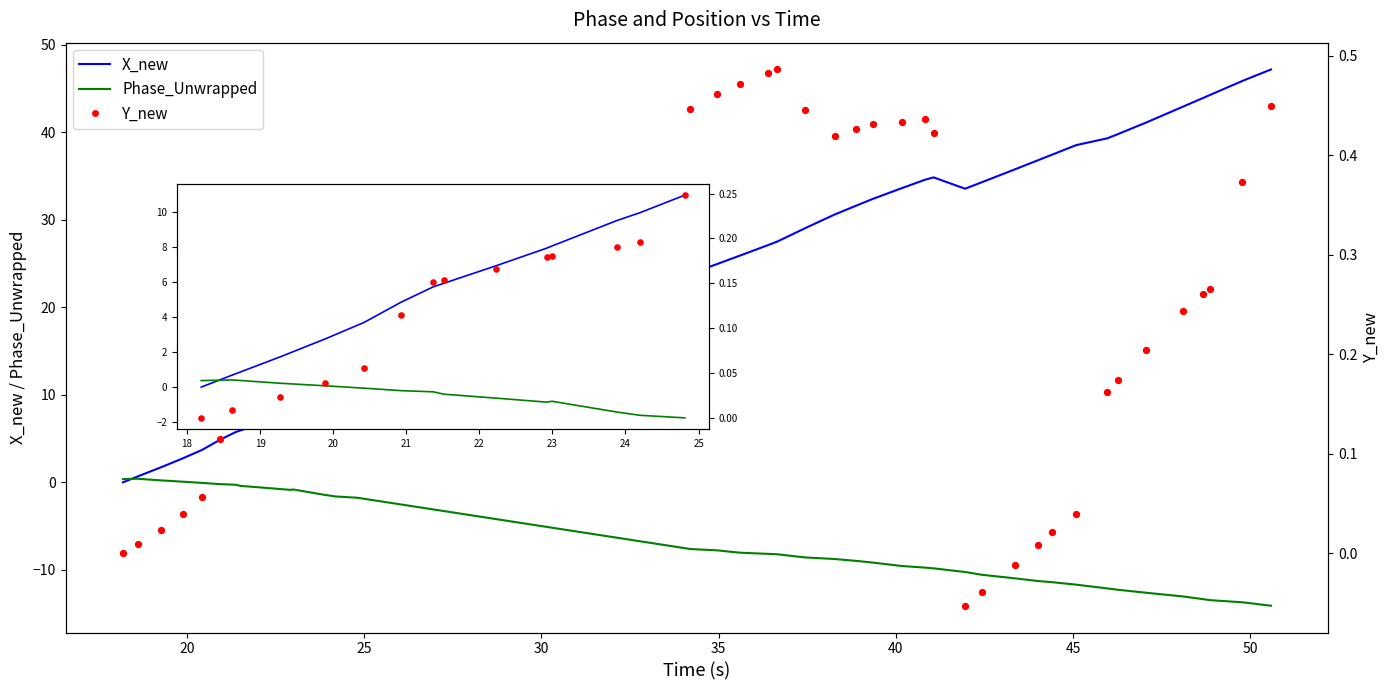

Which series has the largest total across all categories?

X_new